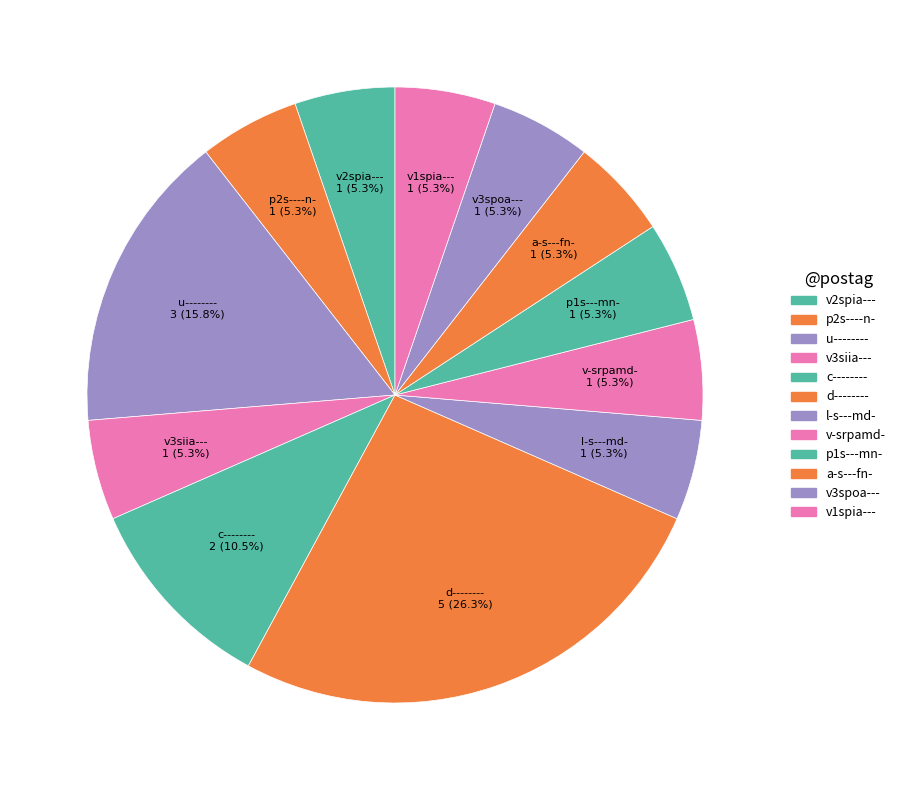

Which category has the biggest portion of the pie?

d--------